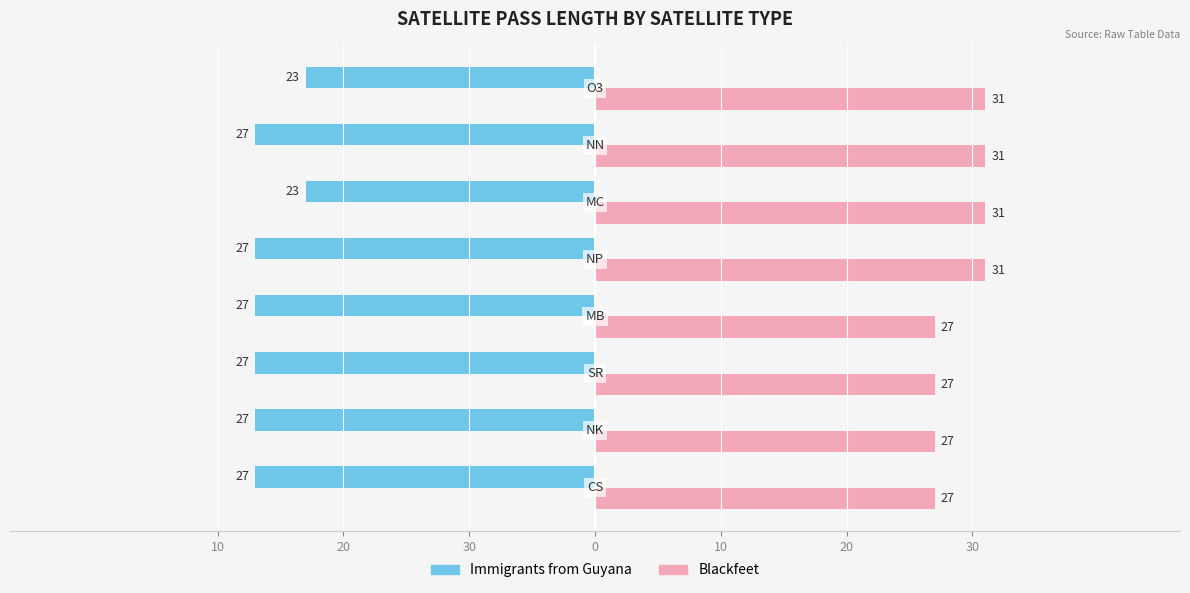

What are all the series names shown in the legend?

Immigrants from Guyana, Blackfeet